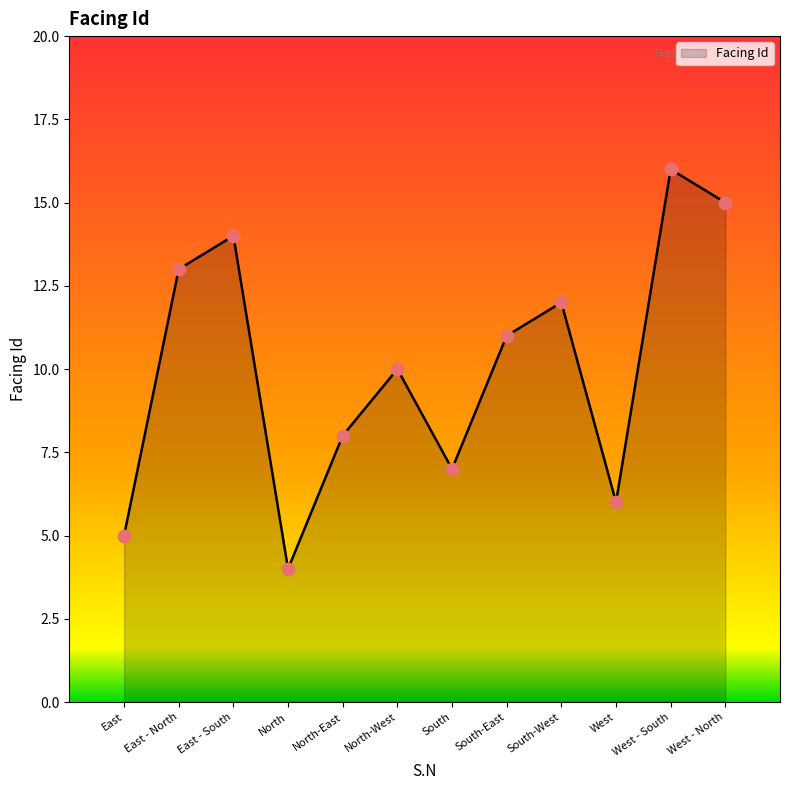

Approximately how many times larger is the value at East - South compared to West - South?

0.9